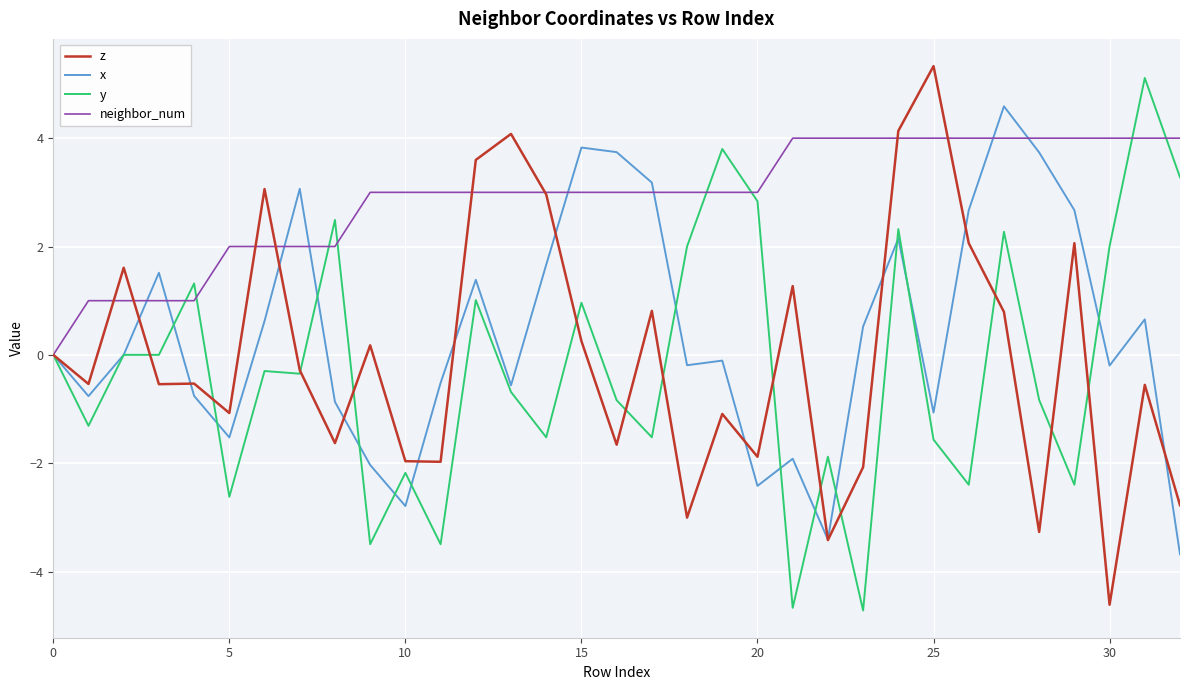

Which series has the largest total across all categories?

neighbor_num